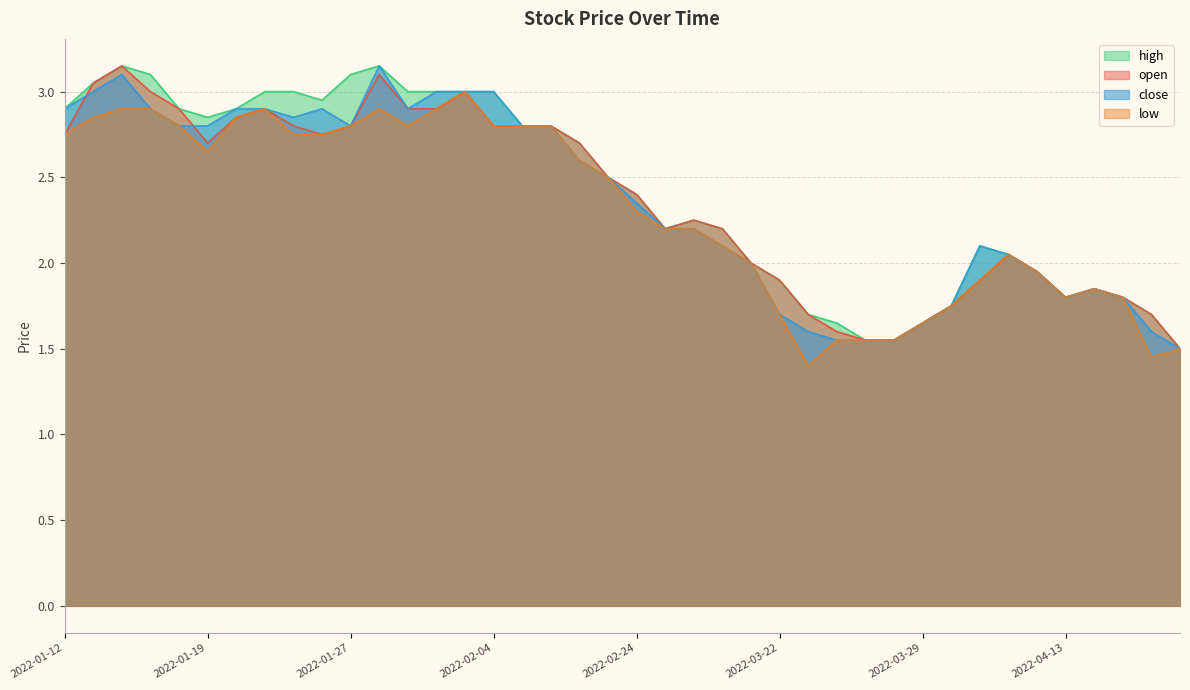

At which category does open reach its first local valley?

2022-01-19